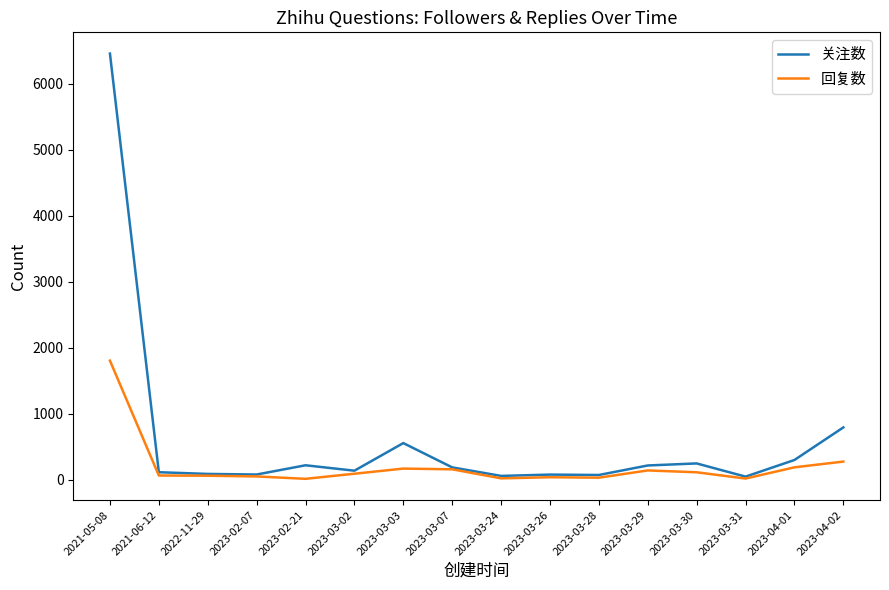

At which category is the sum across all series the highest?

2021-05-08